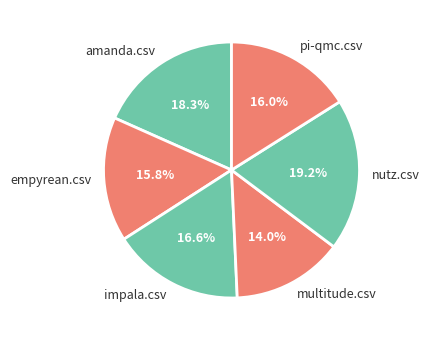

Combined, do impala.csv and multitude.csv account for over 50%?

No